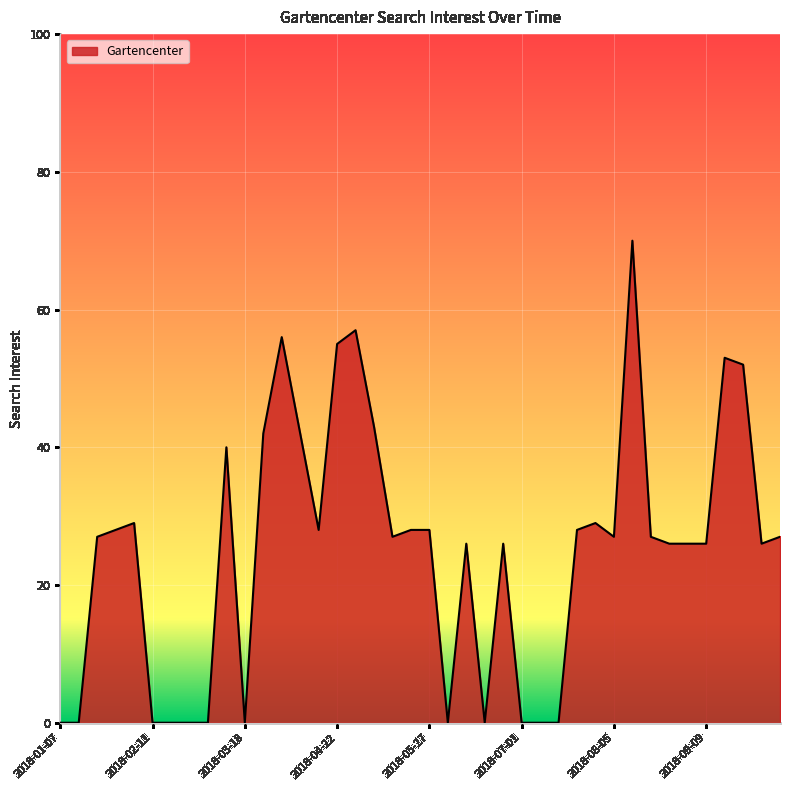

What is the greatest value displayed?

70